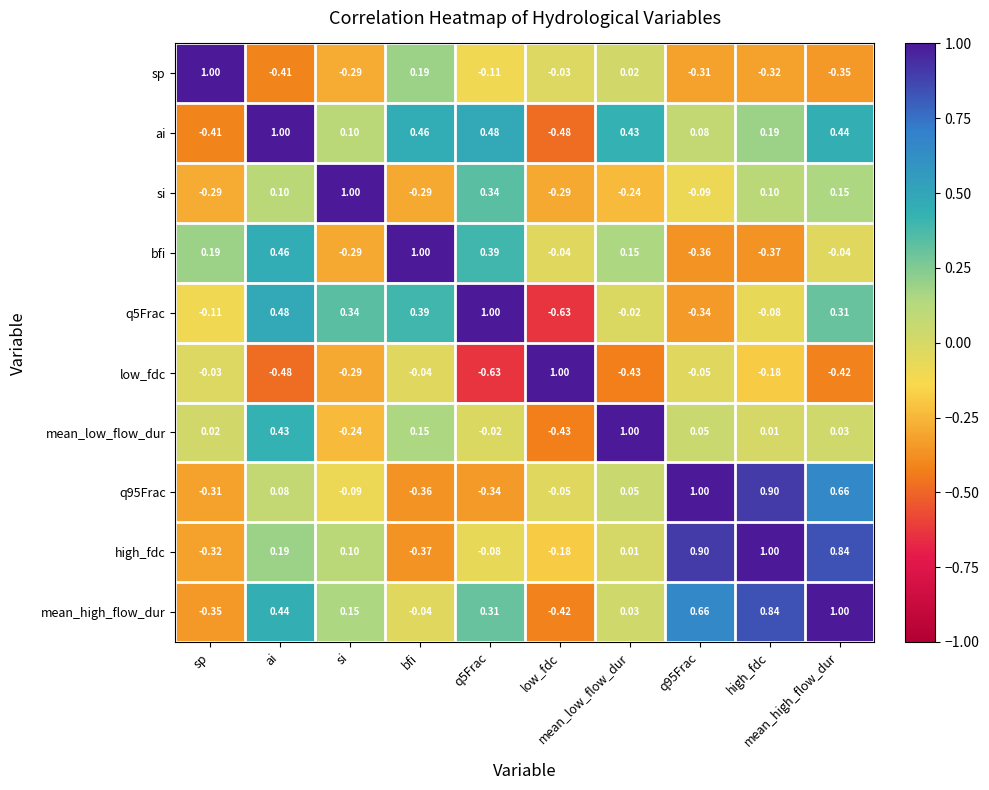

At which category is the sum across all series the highest?

mean_high_flow_dur